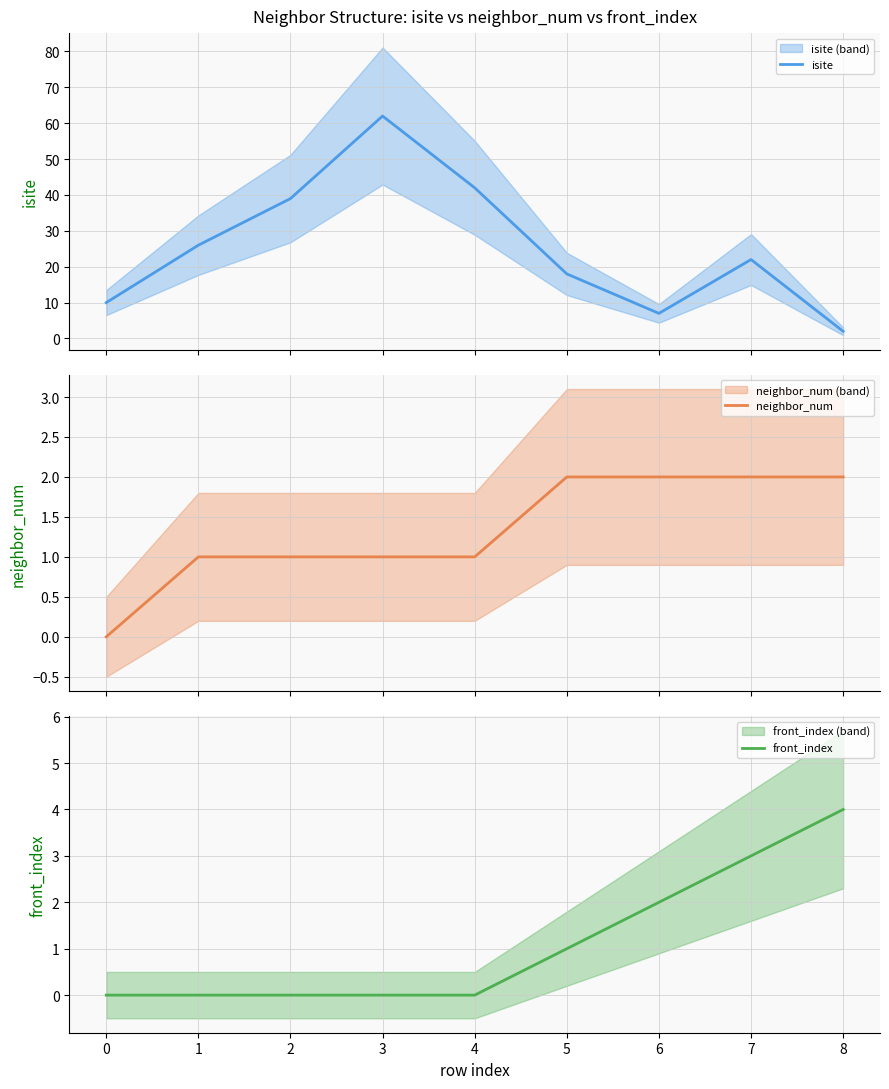

What is the sum of all front_index values?

10